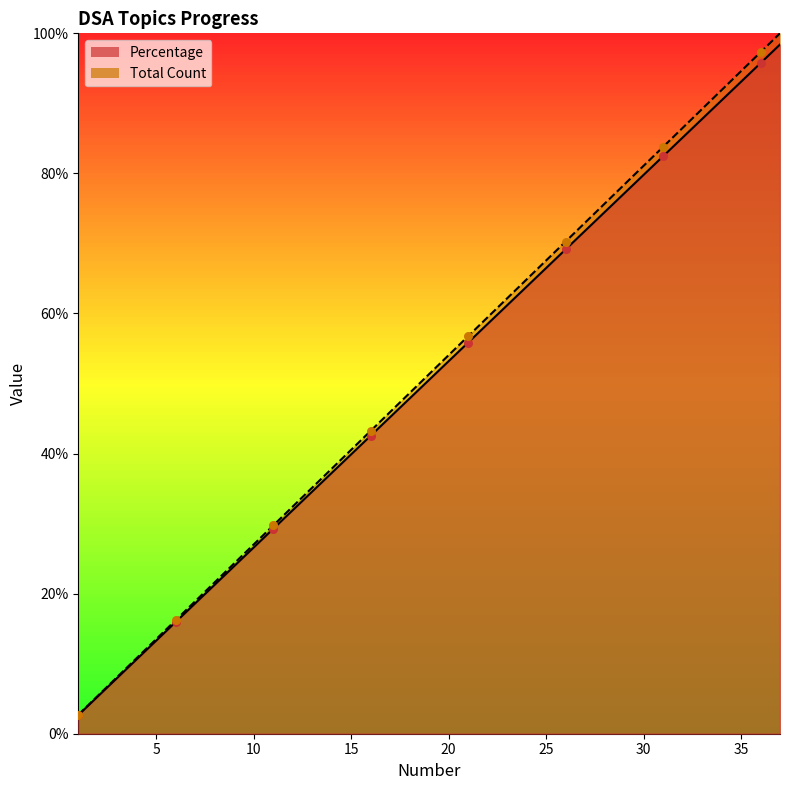

At how many categories does at least one series exceed 68?

12